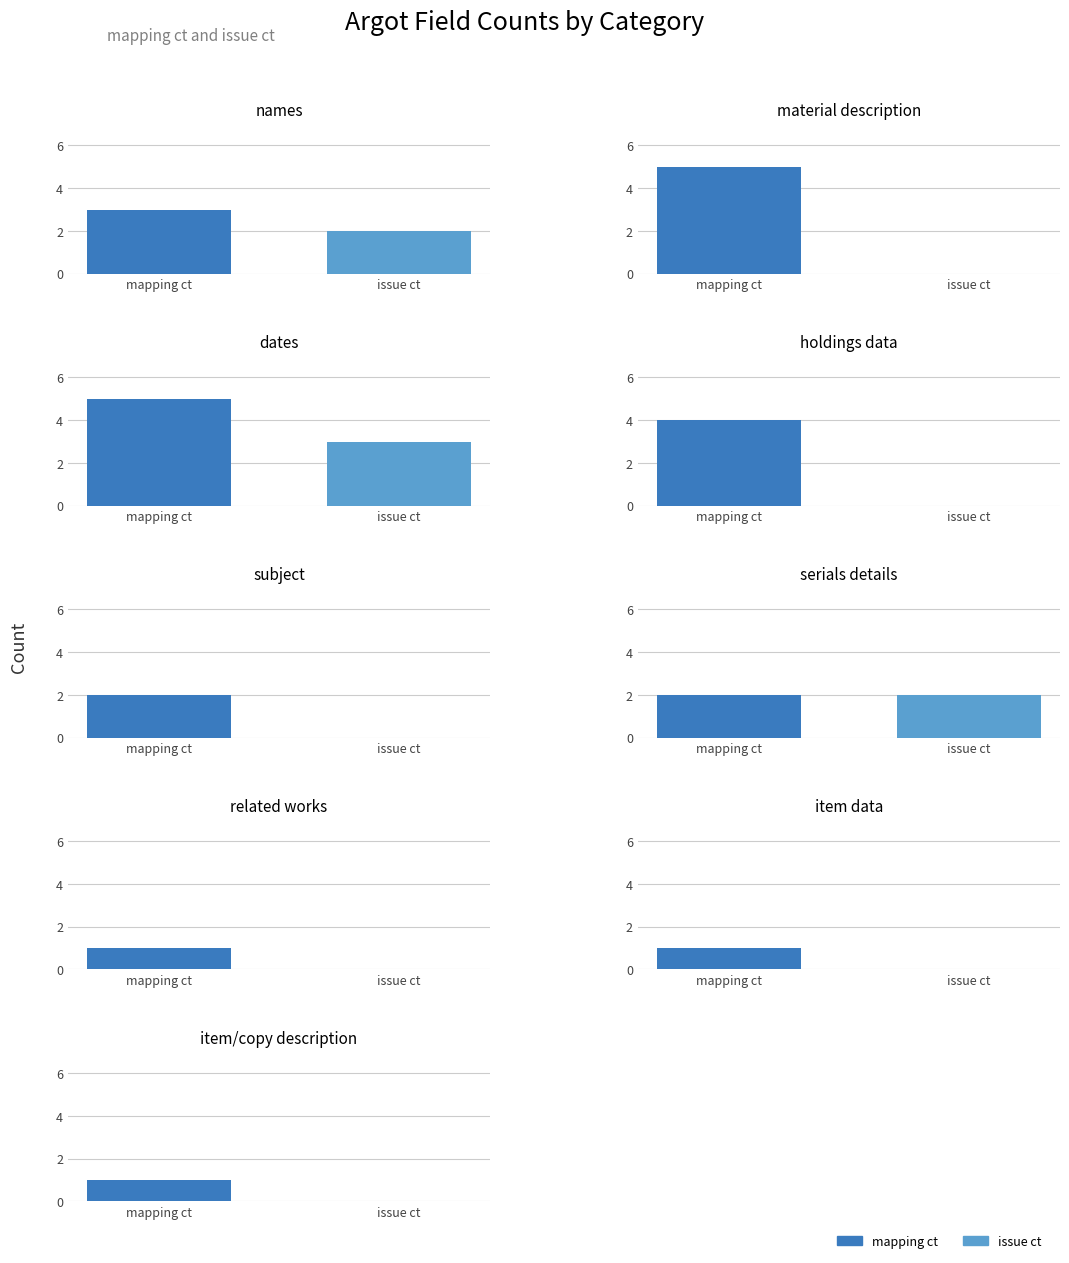

Which series has the largest total across all categories?

mapping ct